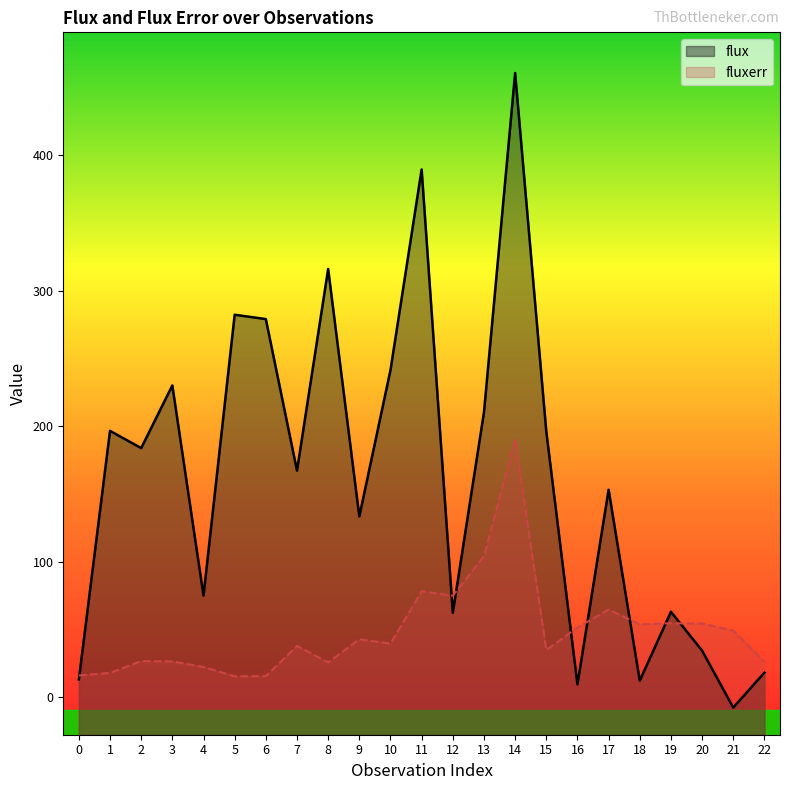

How many distinct data groups are displayed?

2